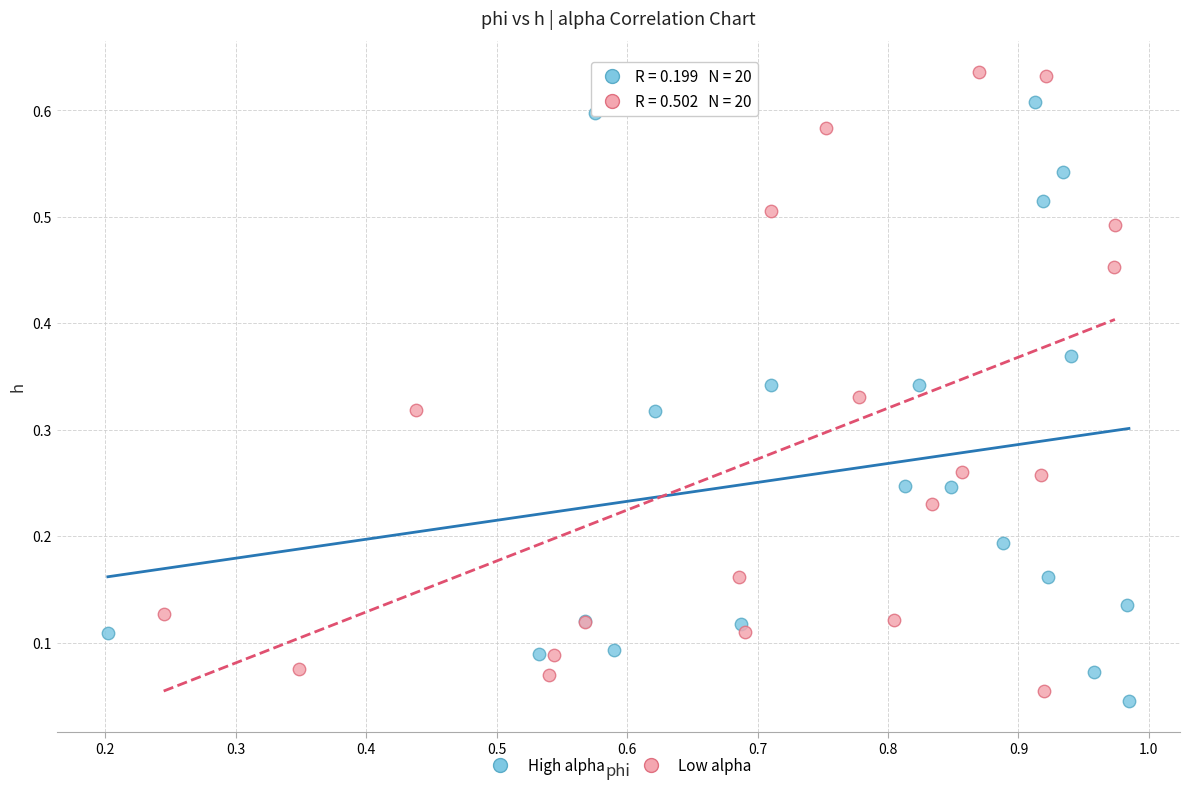

What are all the series names shown in the legend?

High alpha, Low alpha